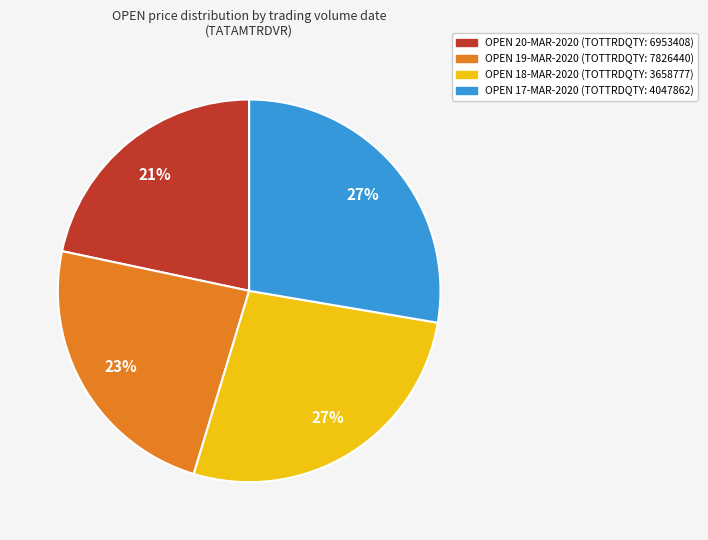

Is the sum of 6953408 and 3658777 greater than half?

No